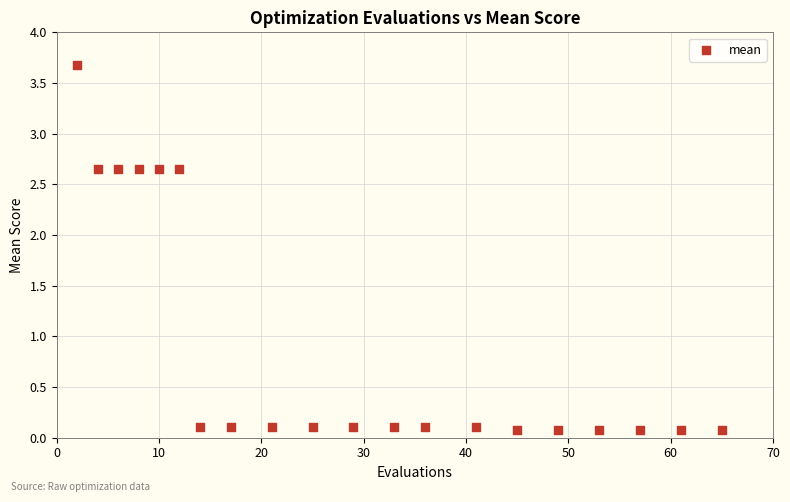

What is the range of X values (max minus min)?

63.0